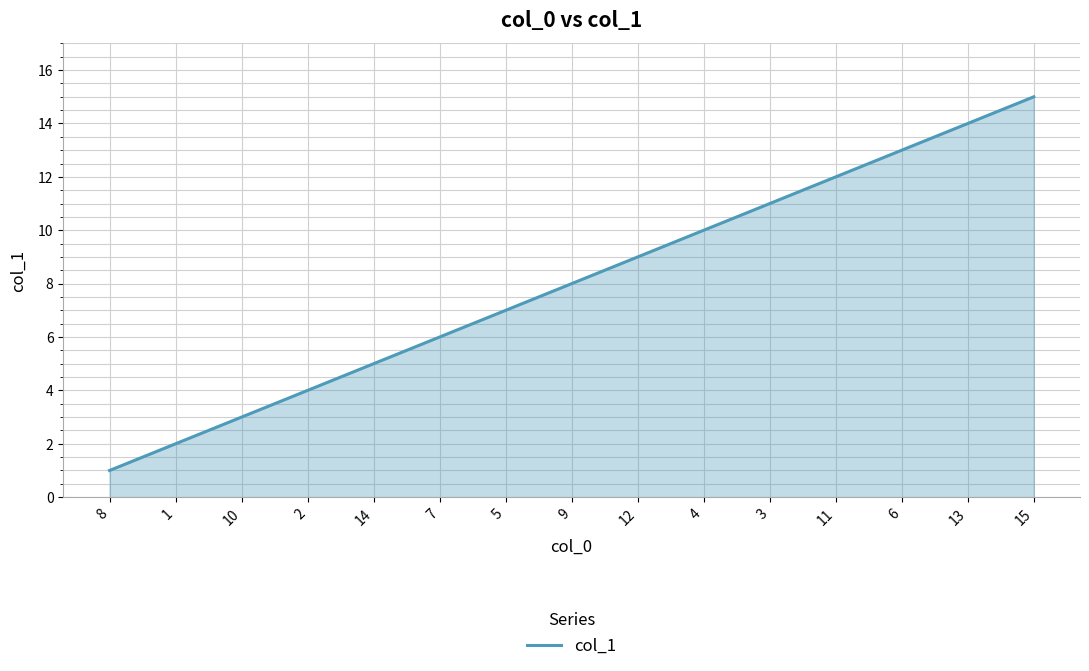

What position from the left is 14?

5